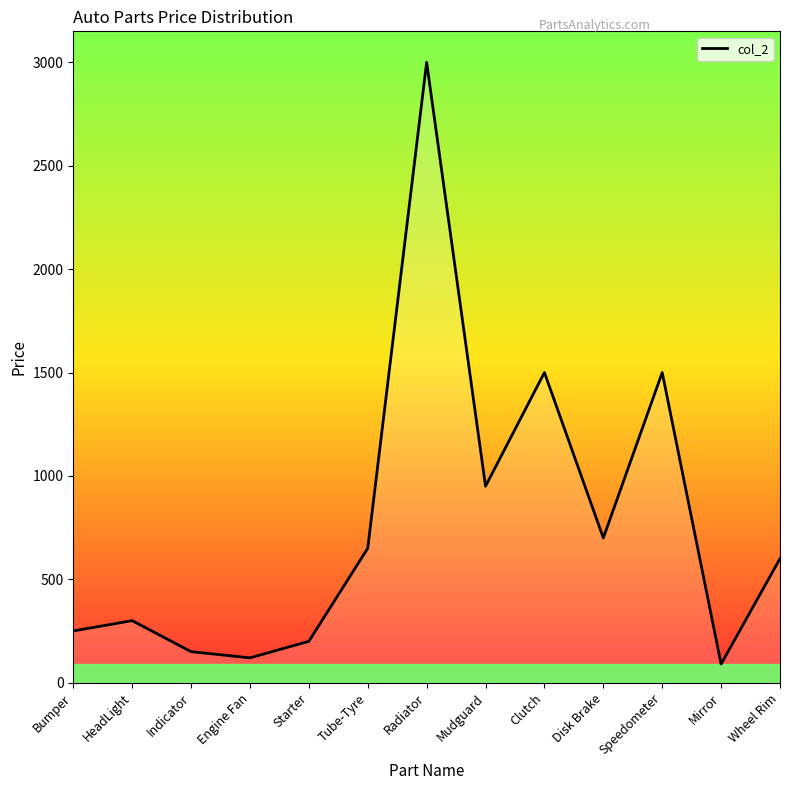

What is the sum of all values?

10010